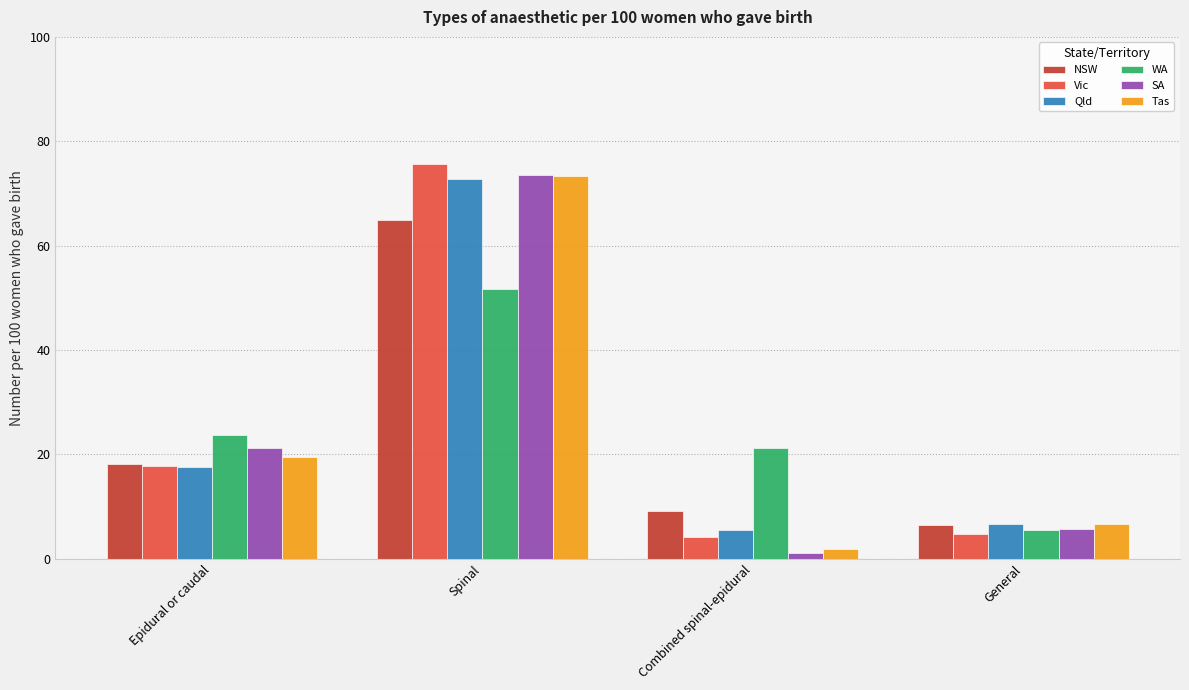

Reading right to left, transcribe all the data shown in this chart.

NSW: 6.4	9.2	64.9	18.1
Vic: 4.7	4.1	75.6	17.7
Qld: 6.7	5.6	72.8	17.5
WA: 5.6	21.3	51.7	23.7
SA: 5.8	1.2	73.5	21.3
Tas: 6.6	1.9	73.4	19.6